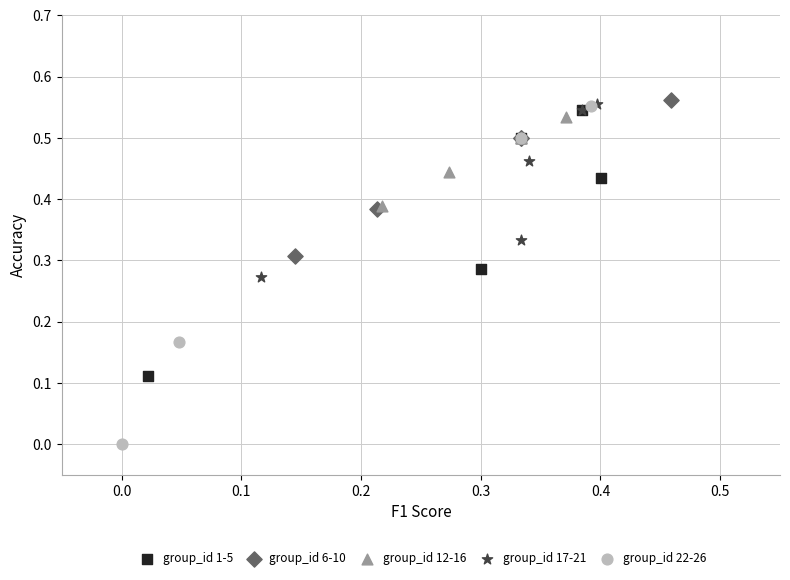

Which series contains the highest Y value?

group_id 6-10